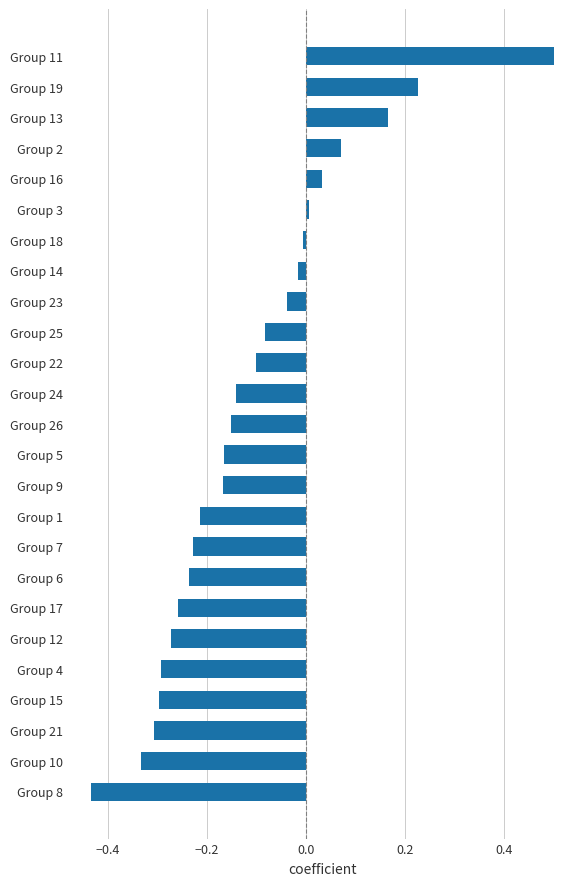

What is the difference between the second highest and minimum values?

0.7